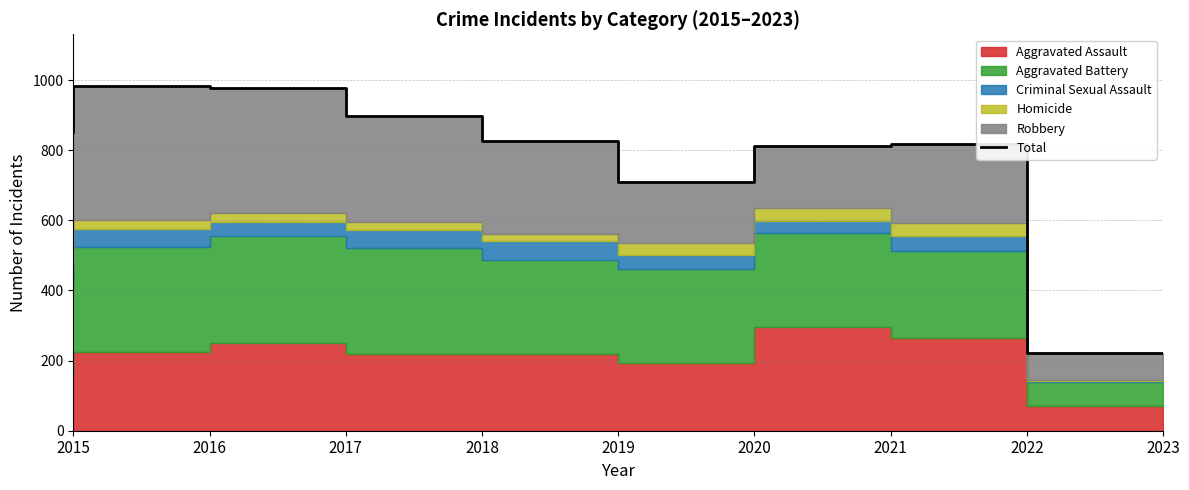

Which category has the highest value across all series?

2016